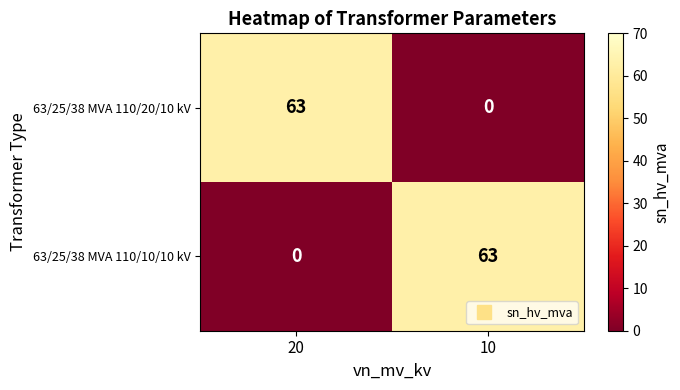

What value does the 63/25/38 MVA 110/20/10 kV series have at 20, to the nearest 10?

60